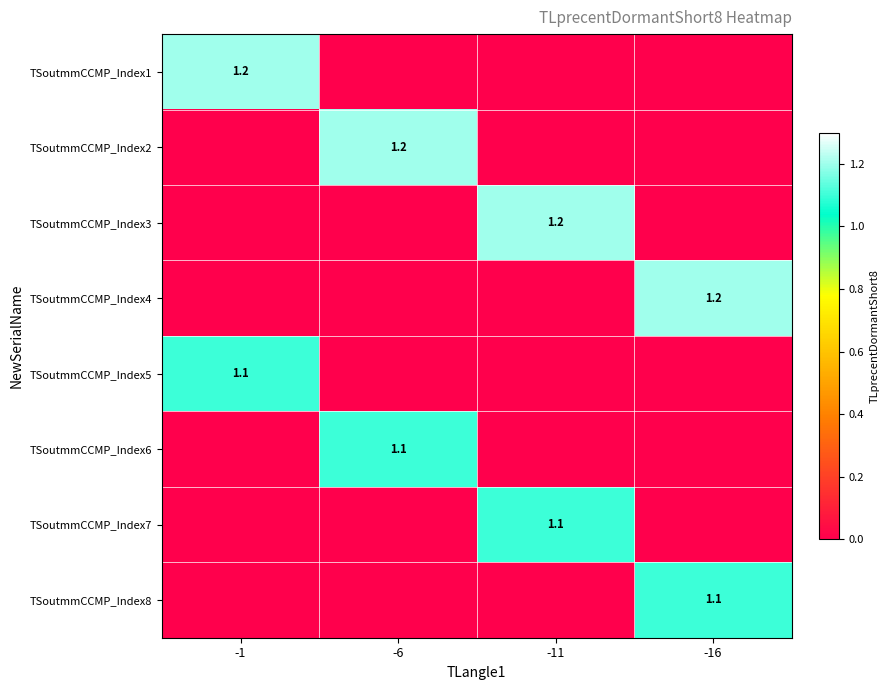

True or false: TSoutmmCCMP_Index5 has a value of 1.9 at -1.

False